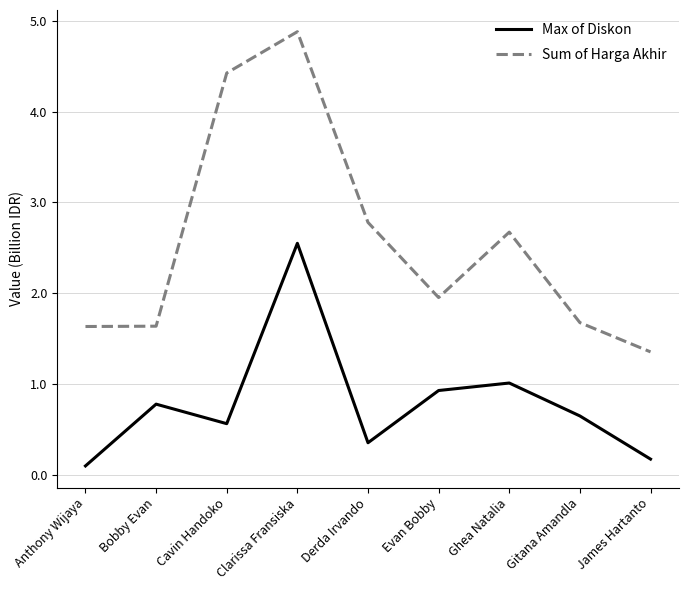

True or false: Sum of Harga Akhir and Max of Diskon cross at least once.

False